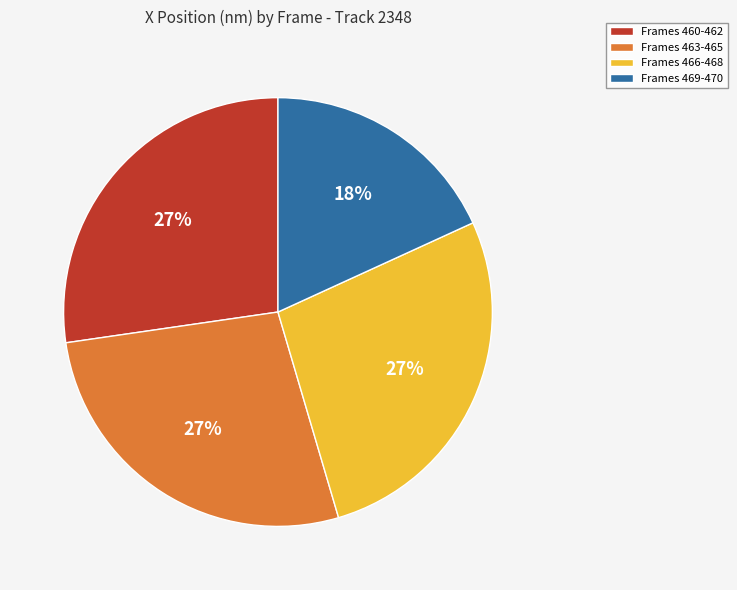

Does any single category account for the majority?

No